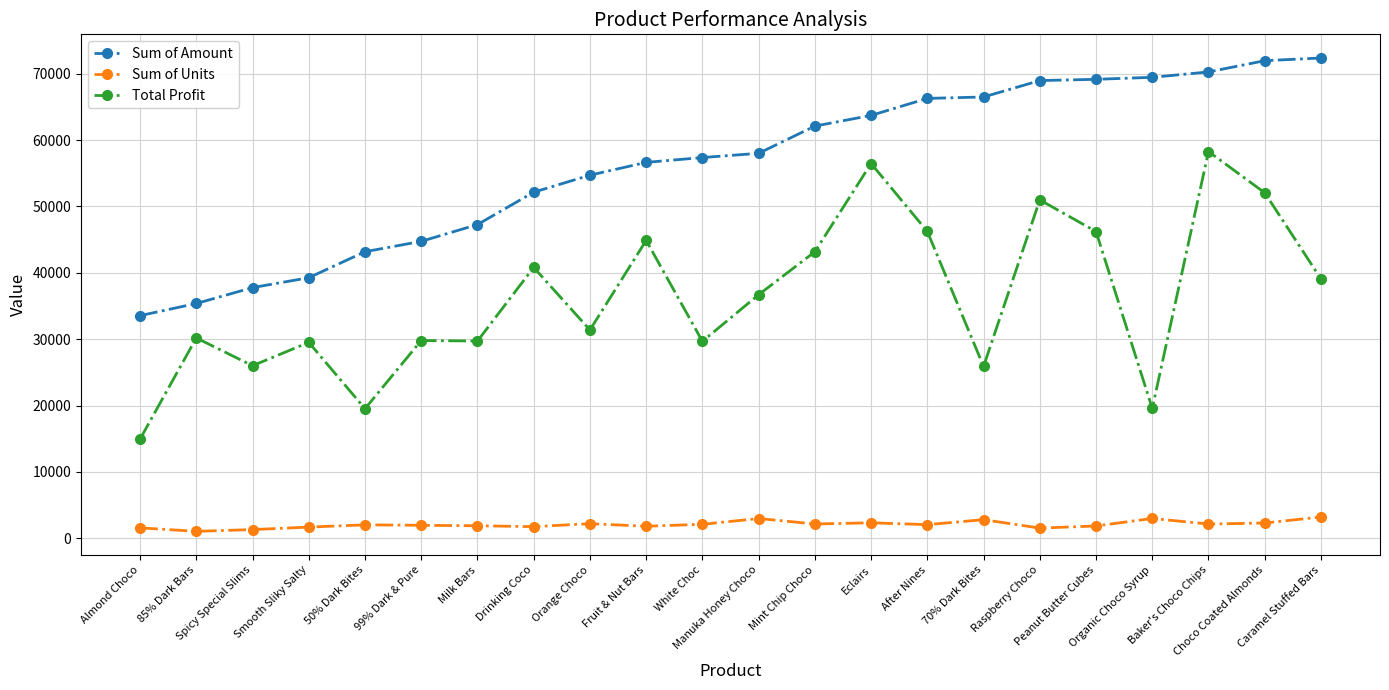

Is this an area chart (filled region under the line)?

No